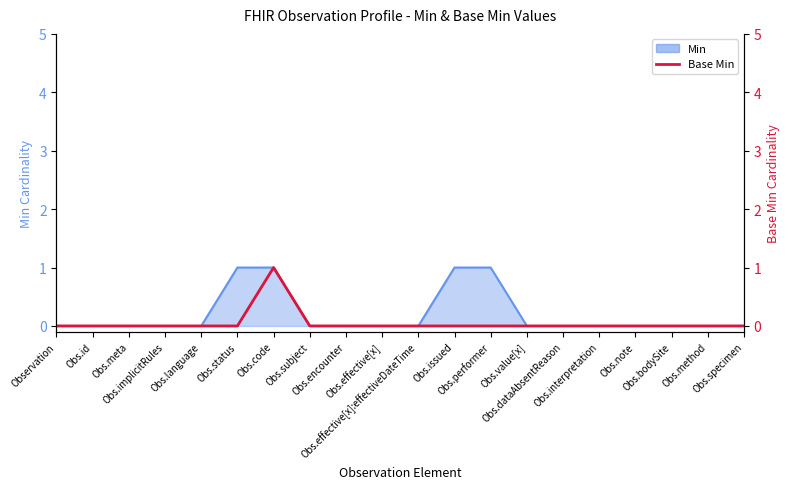

Which category has the lowest value across all series?

Observation